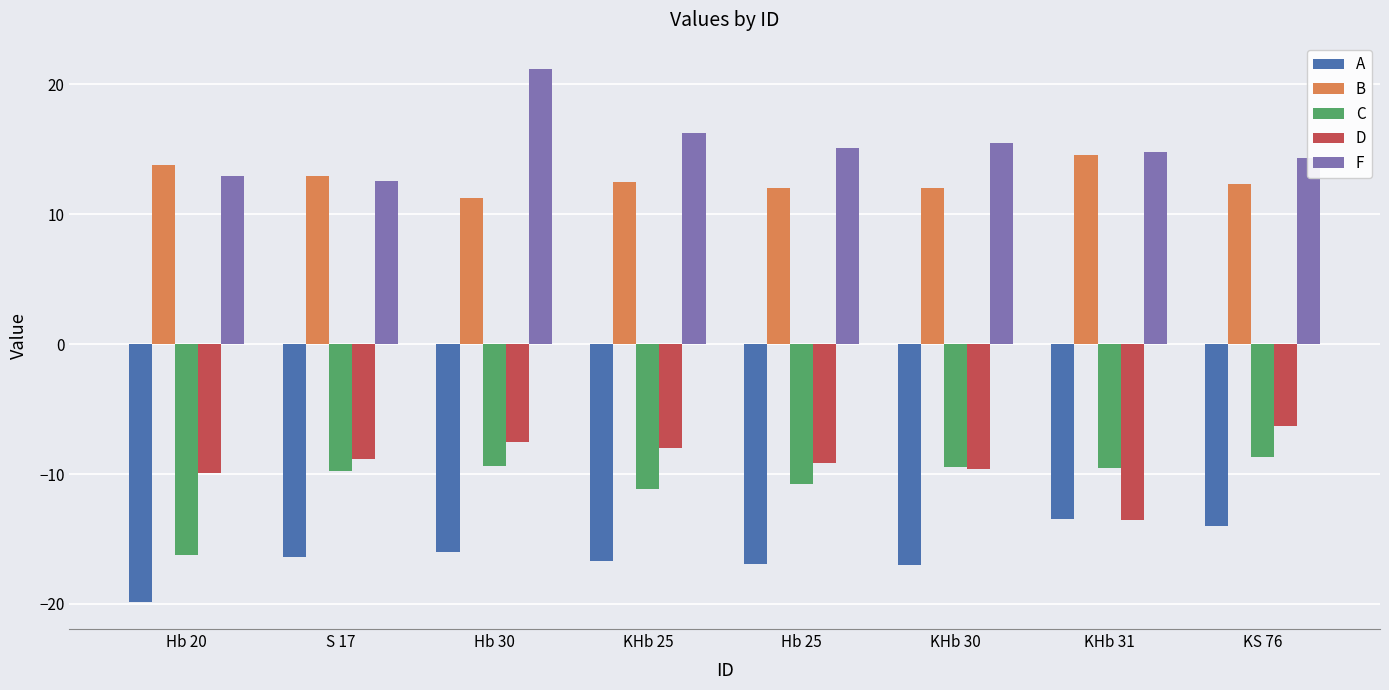

Is it true that B equals 12.5 at KHb 25?

True